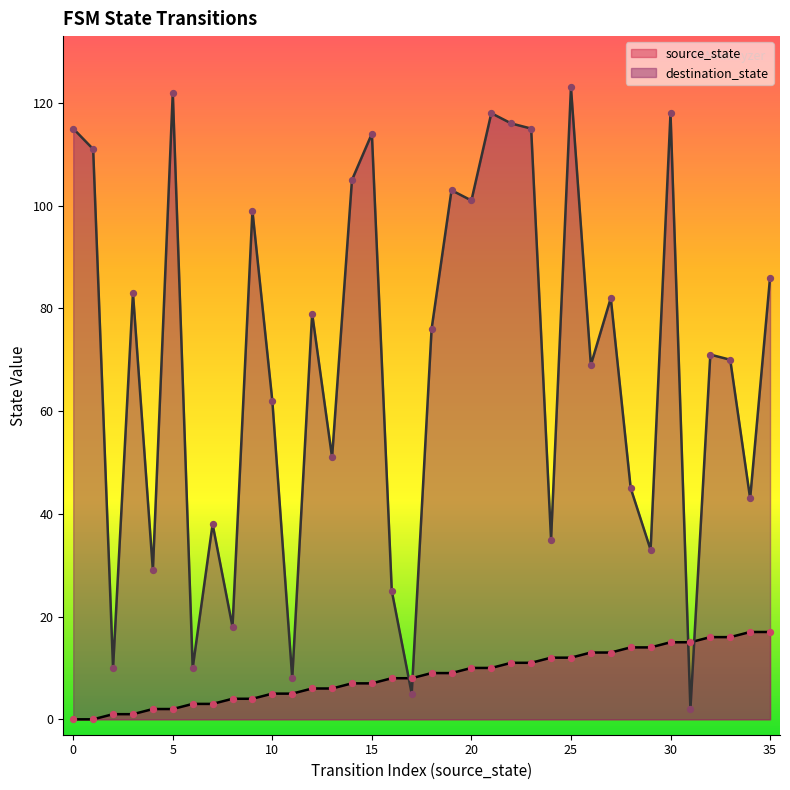

What are all the series names shown in the legend?

source_state, destination_state